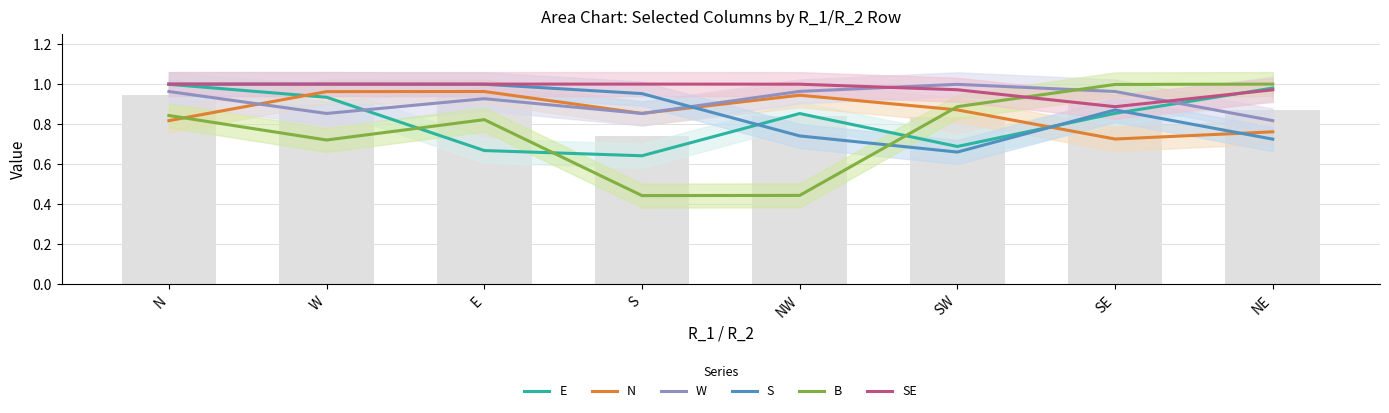

How many distinct data groups are displayed?

6